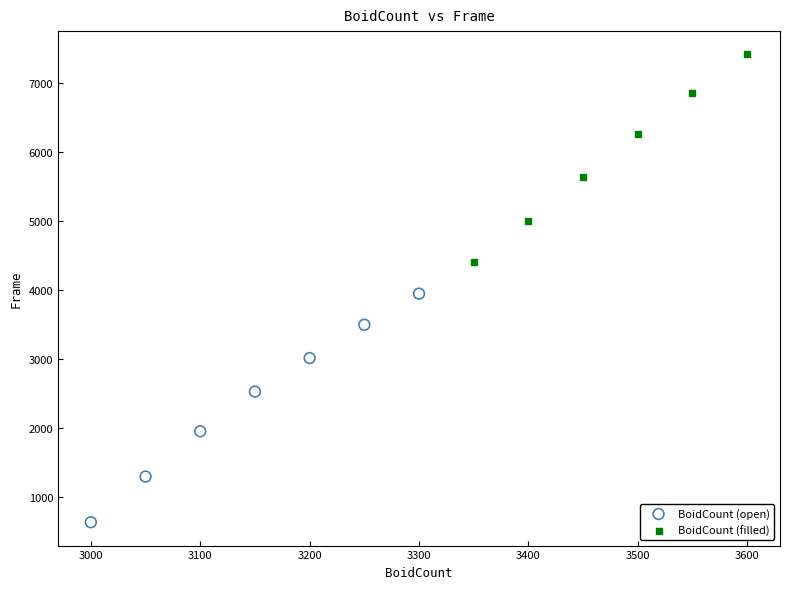

Which series reaches the maximum Y coordinate?

BoidCount (filled)